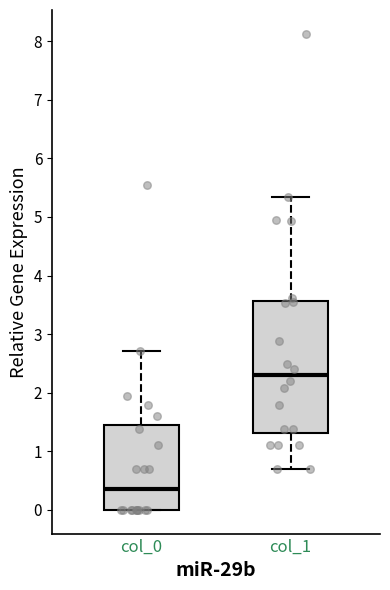

Which box's median line is the highest?

col_1